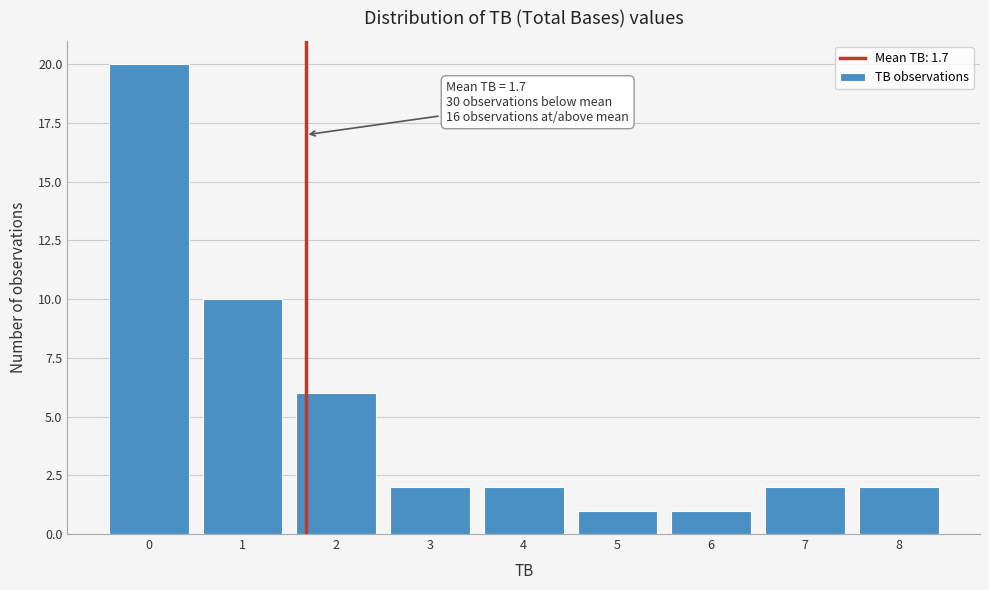

Which range on the x-axis has the tallest bar?

-0.5 to 0.5